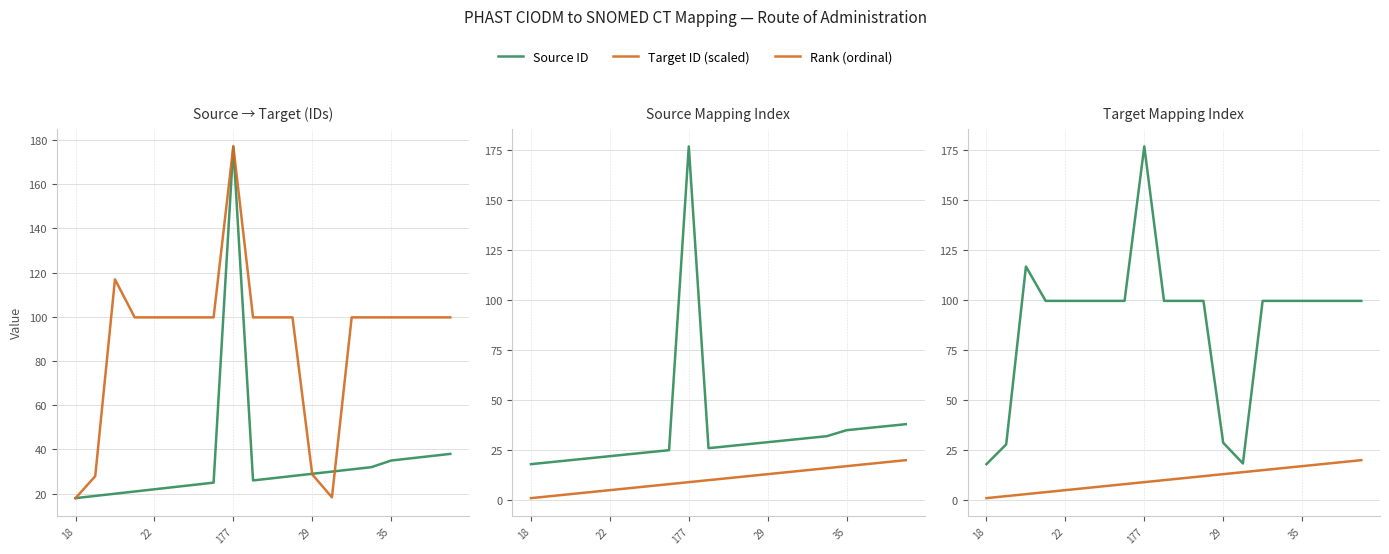

Does the chart have visible grid lines?

Yes